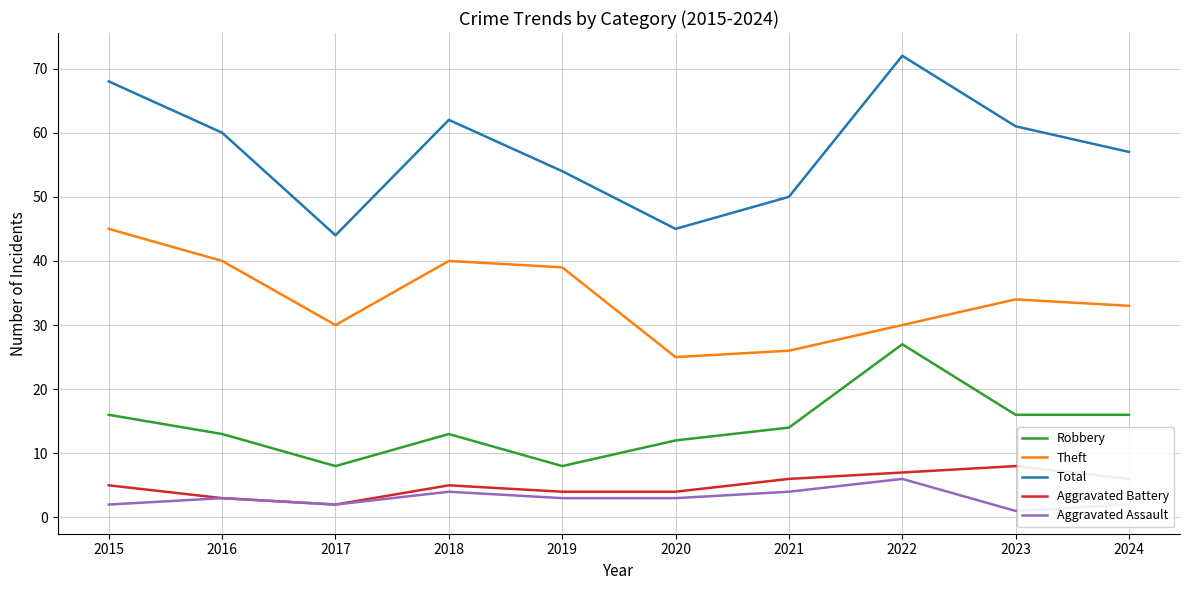

The Aggravated Battery series shows 2 at 2017. True or false?

True